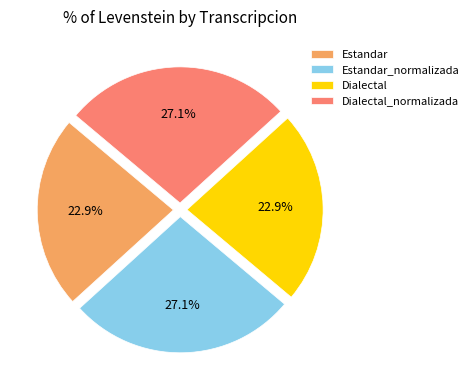

How many slices are in this pie chart?

4